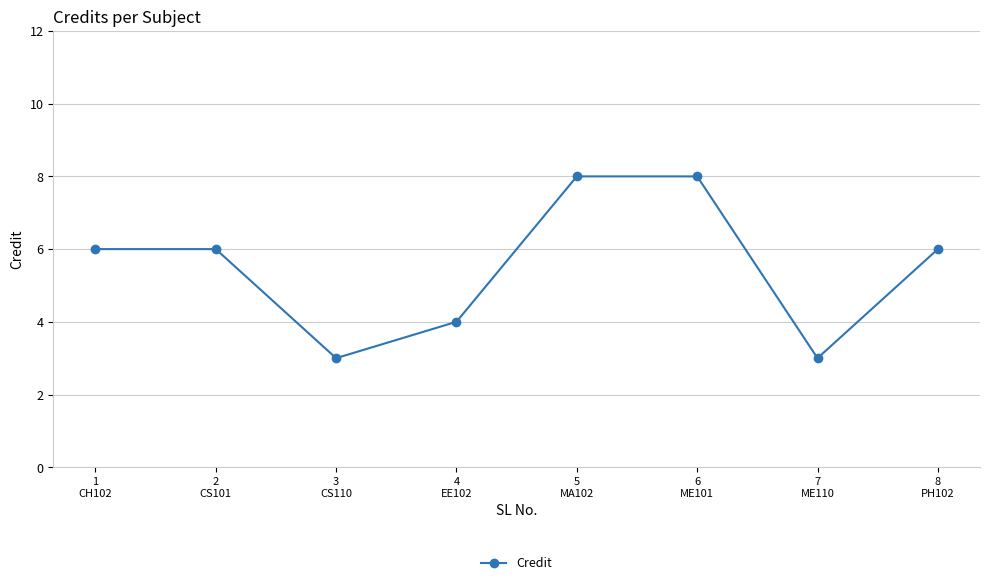

What is the difference between the values at 4
EE102 and 8
PH102?

2